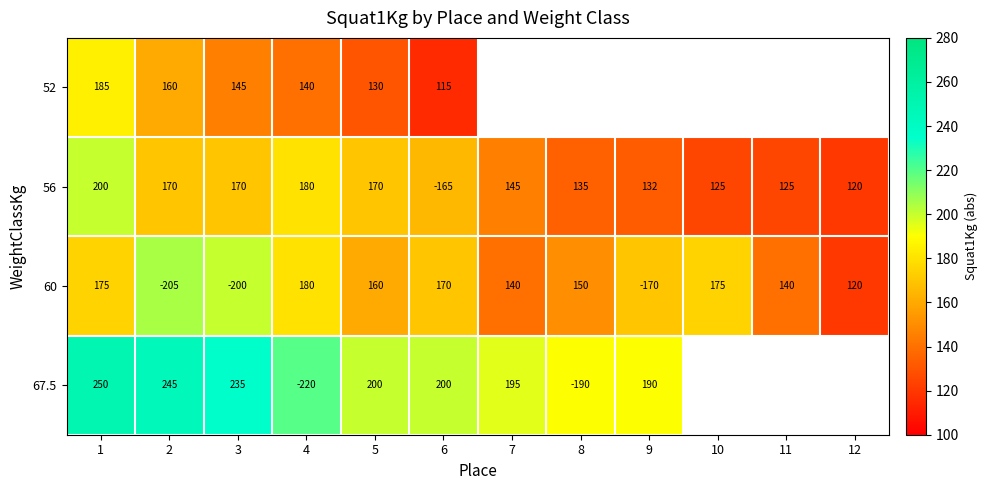

At how many categories does at least one series exceed 240?

2